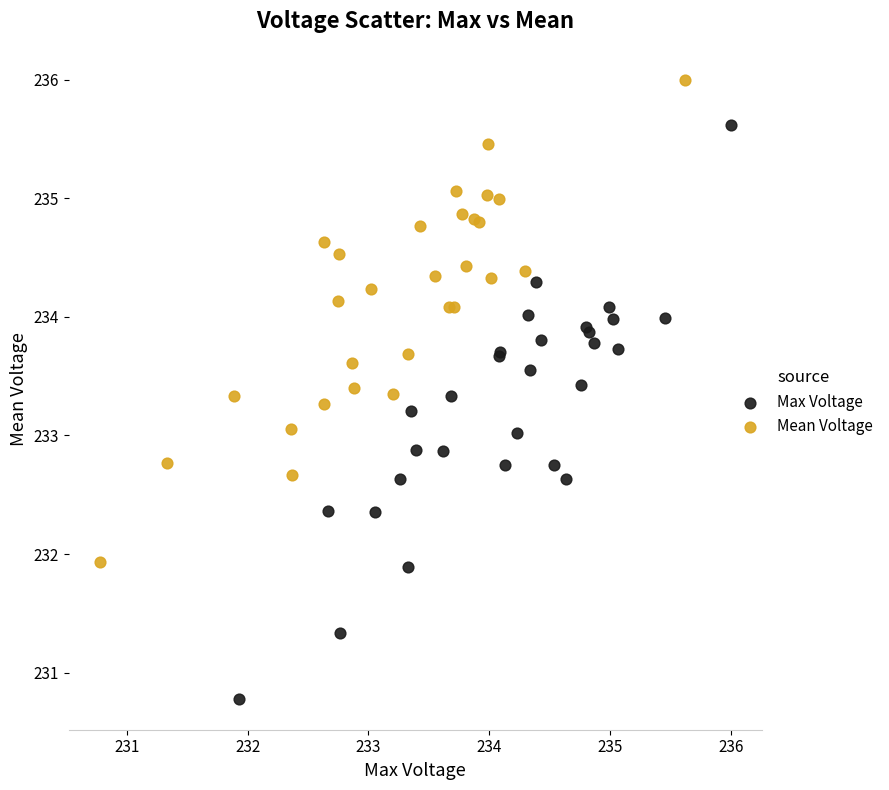

Which series reaches the maximum Y coordinate?

Mean Voltage